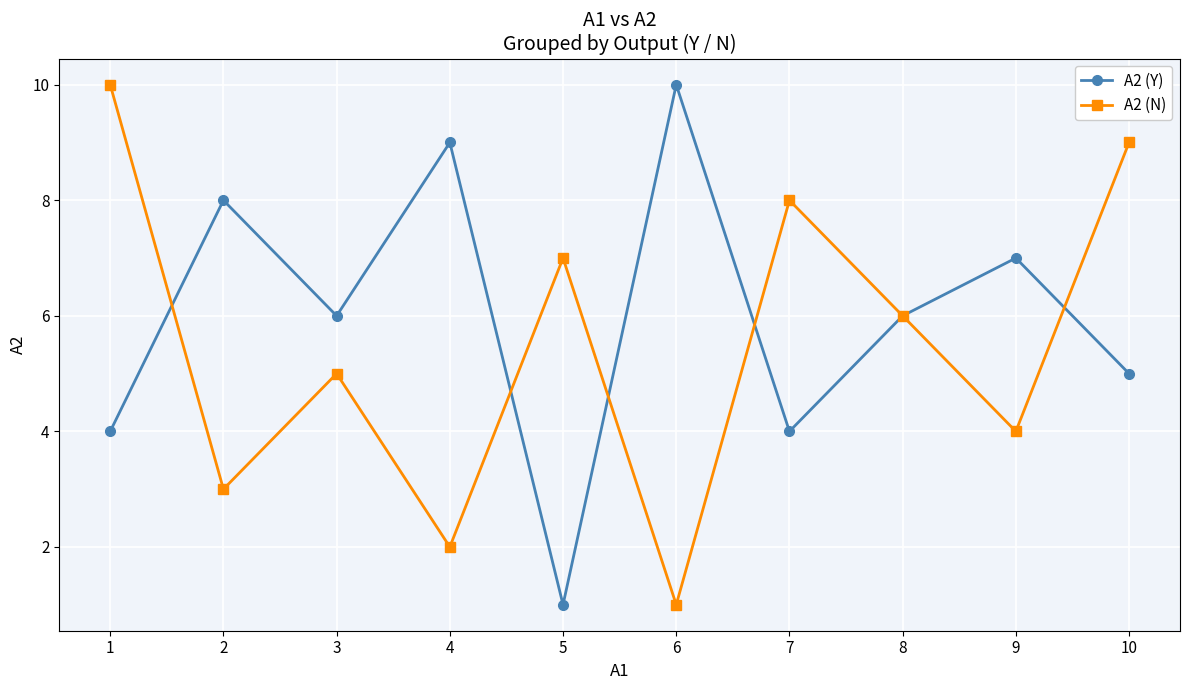

Where does the A2 (N) series first go above 6?

1